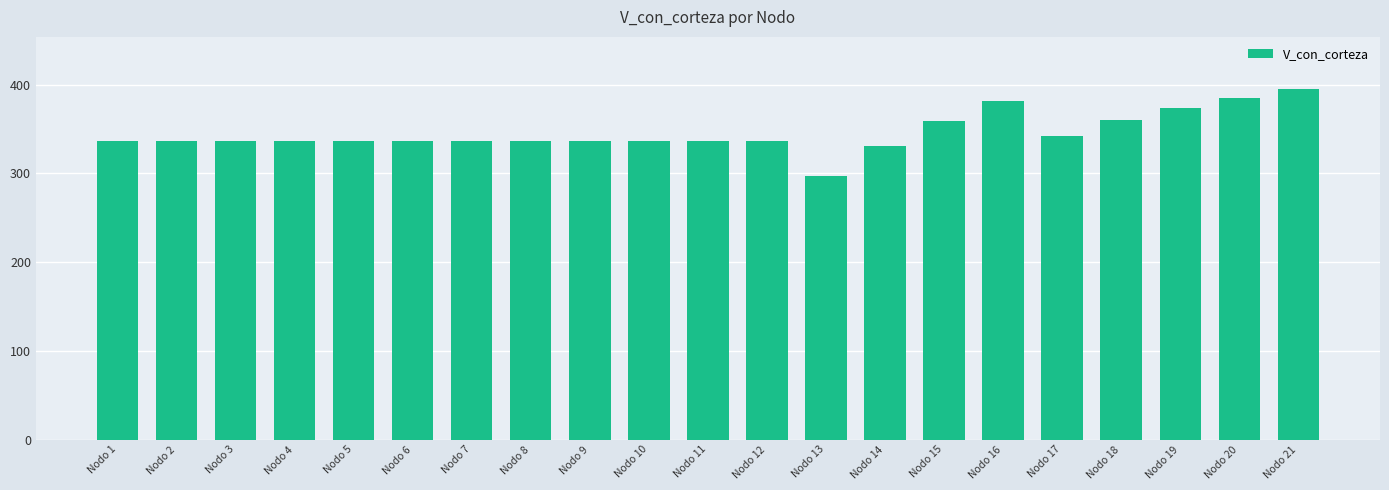

Approximately how many times larger is the value at Nodo 7 compared to Nodo 12?

1.0